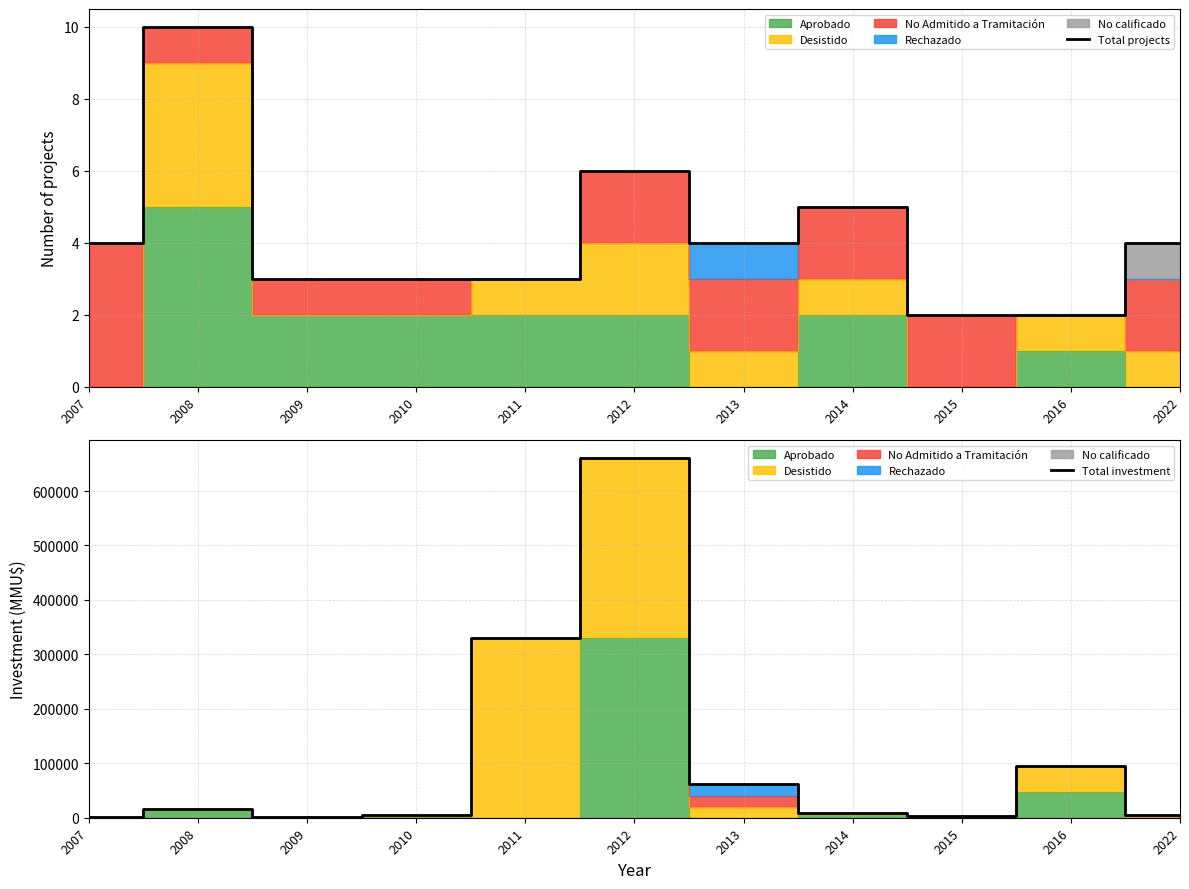

The value of Total investment at 2009 is 2228. True or false?

True